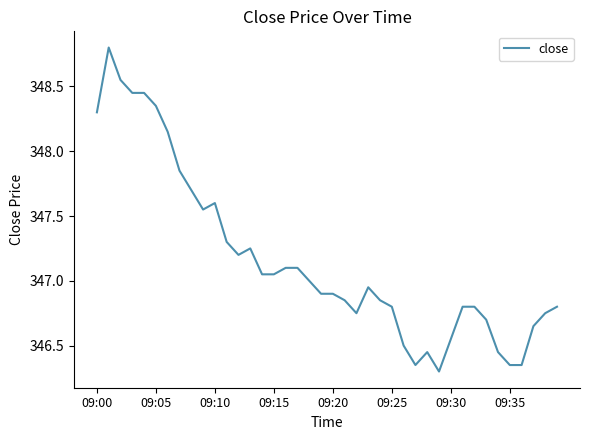

What is the maximum value shown in the chart?

348.8